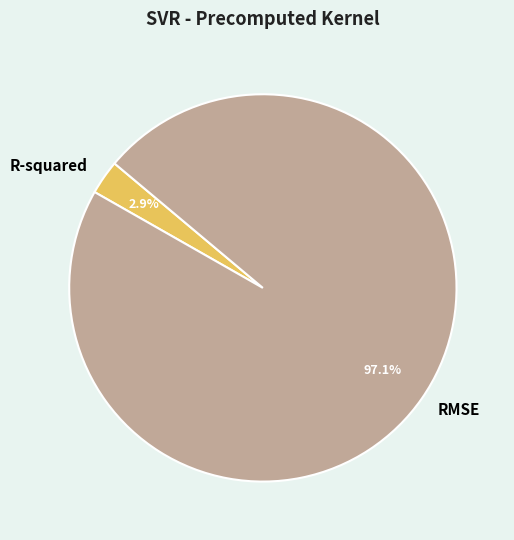

To the nearest percent, what is the difference between the largest and smallest slice percentages?

94%